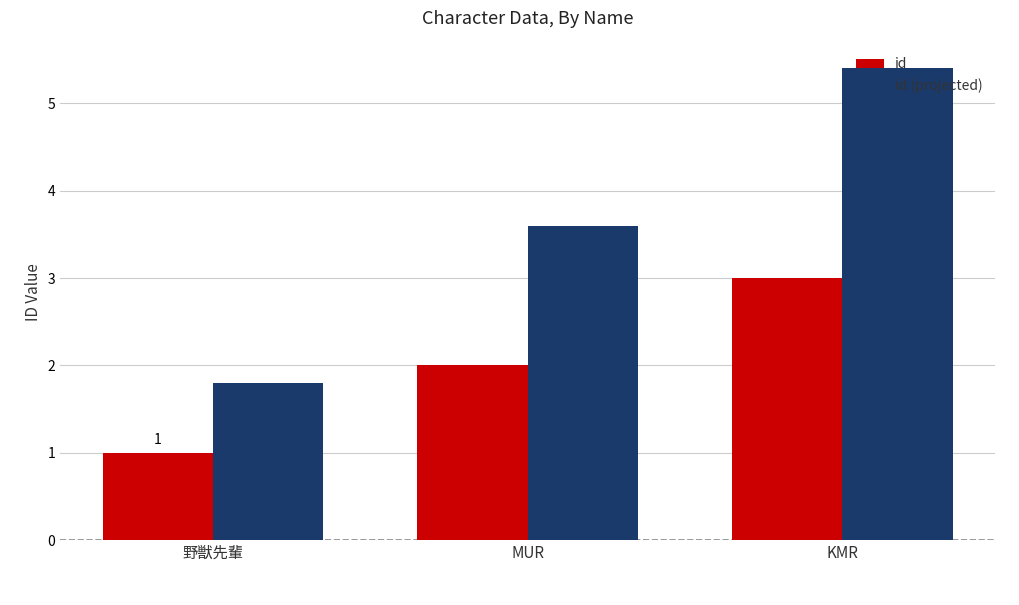

What is the label of the 3rd bar from the right?

野獣先輩